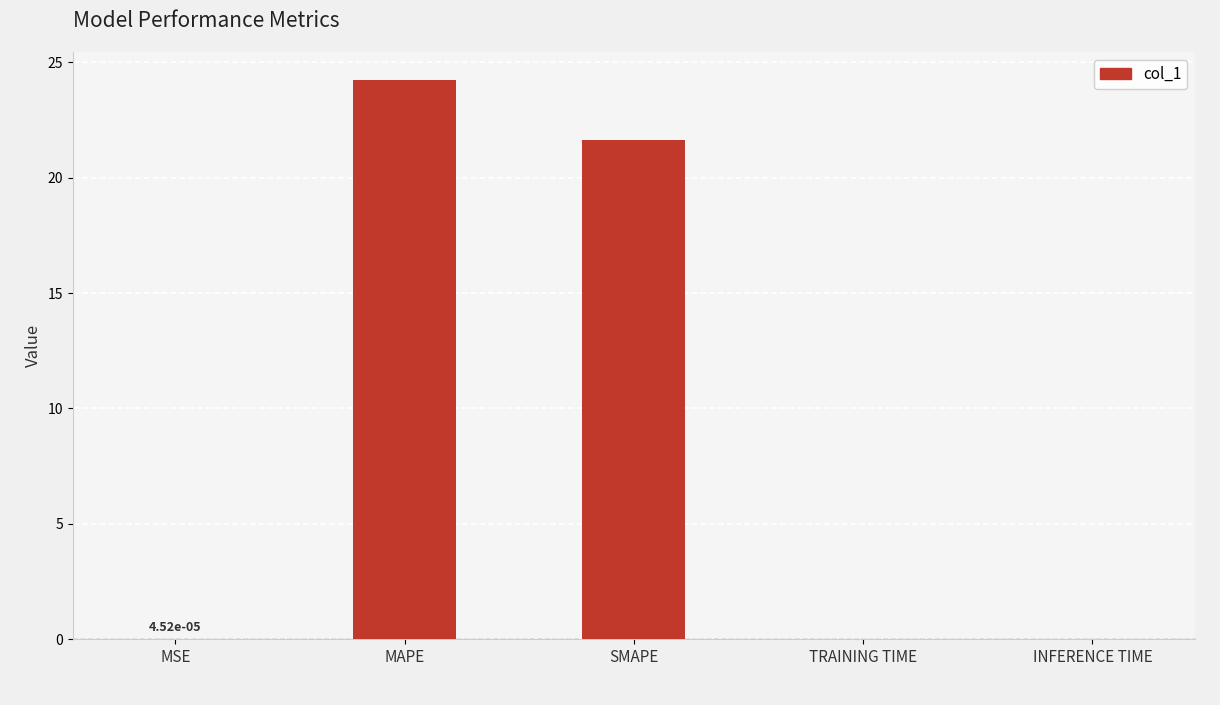

What is the sum of the values at MAPE and MSE?

24.2